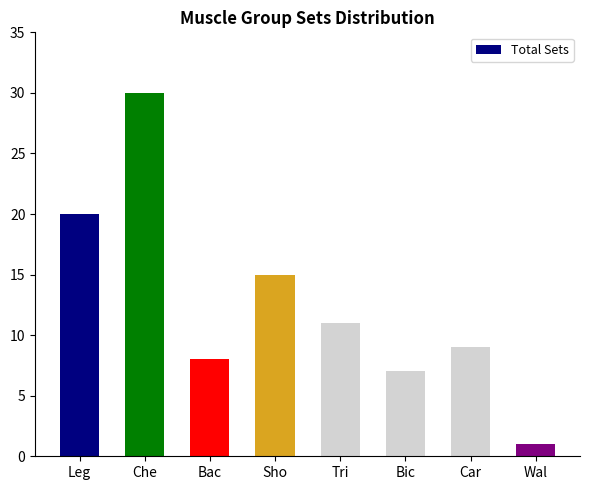

Which label corresponds to the largest value in the chart?

Che